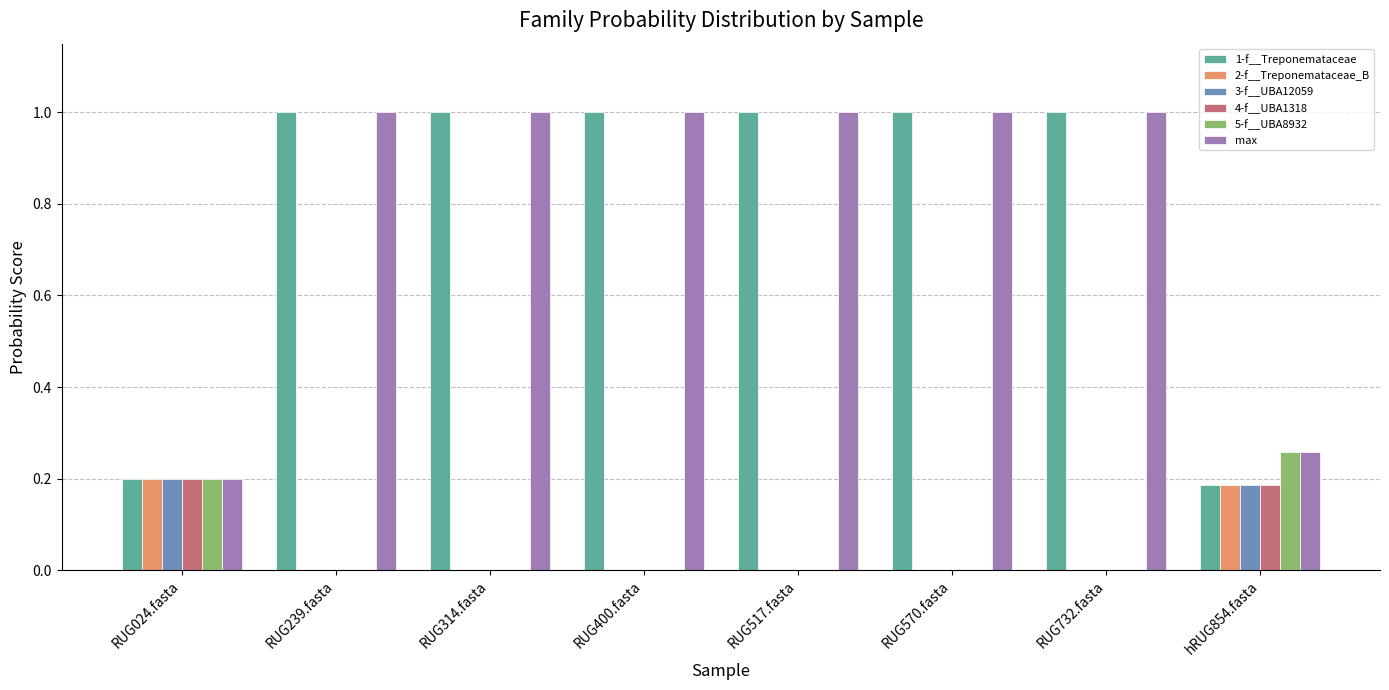

The 2-f__Treponemataceae_B series shows 0.1 at RUG732.fasta. True or false?

False